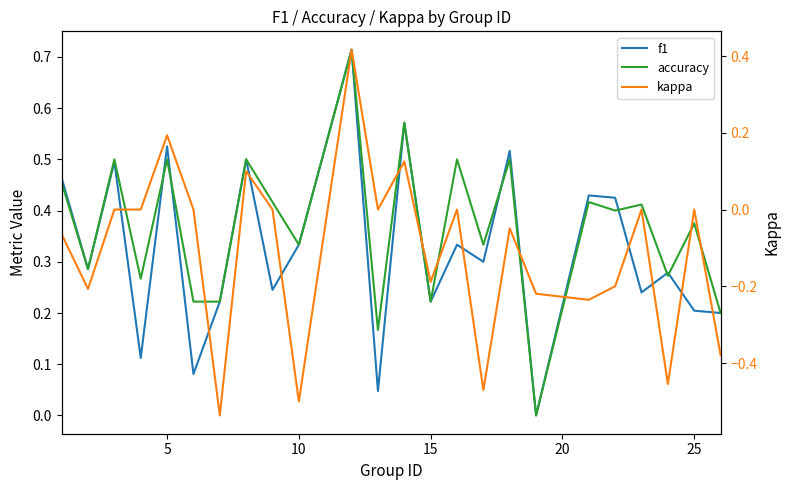

How many distinct data groups are displayed?

3